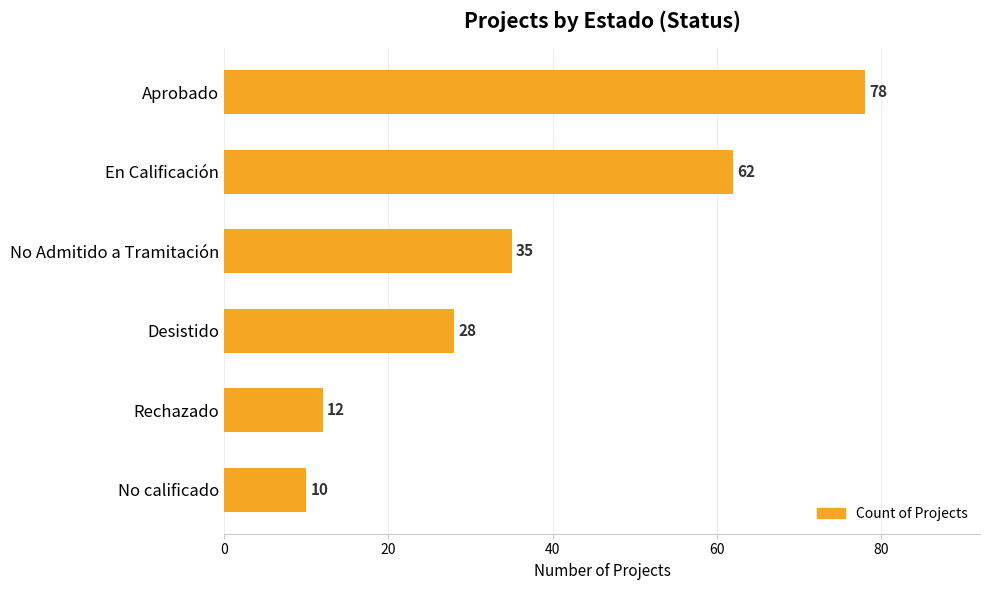

What is the smallest value displayed?

10